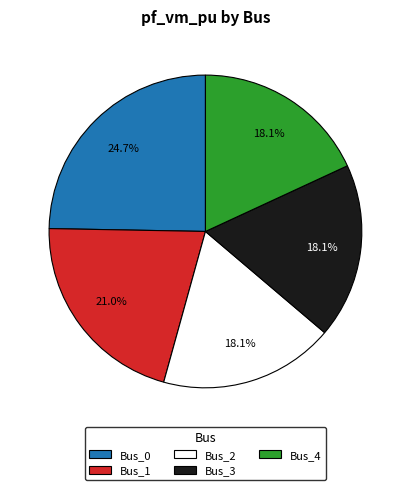

To the nearest percent, what is the difference between the largest and smallest slice percentages?

7%